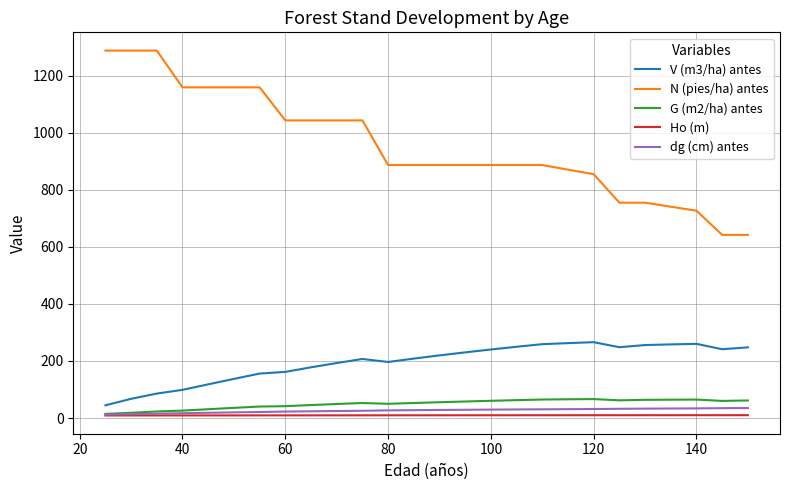

Which series has the largest total across all categories?

N (pies/ha) antes